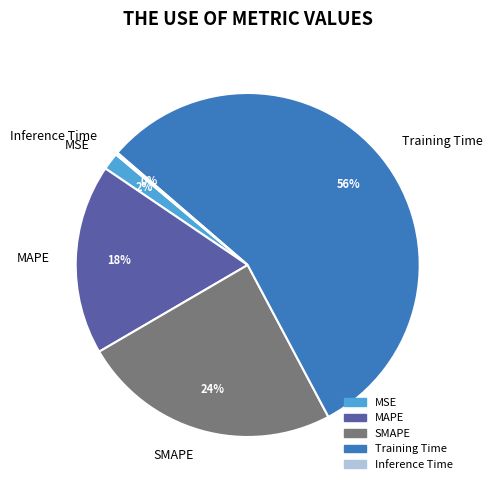

To the nearest percent, what is the combined percentage of MAPE and SMAPE?

42%